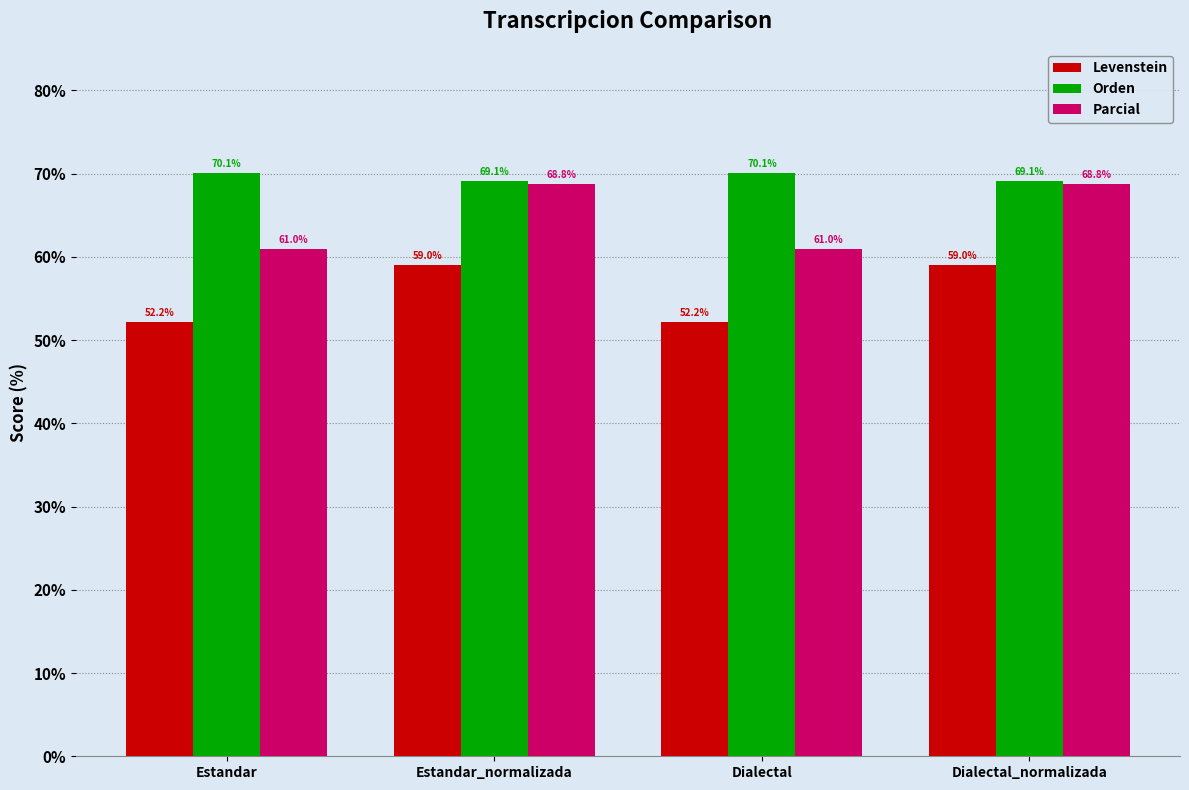

How many bars are there in total?

12